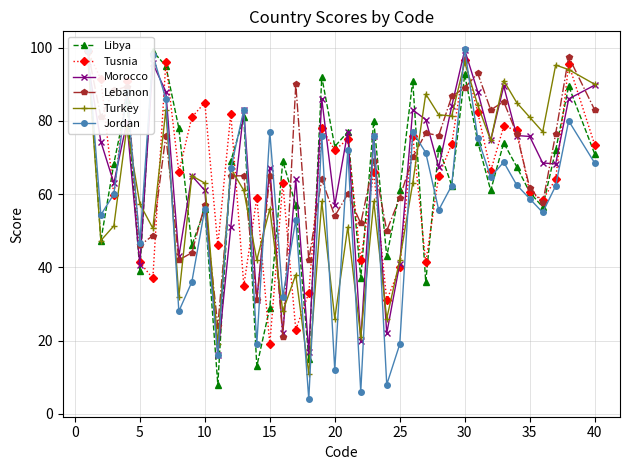

How many interior local valleys does the Jordan series have?

13